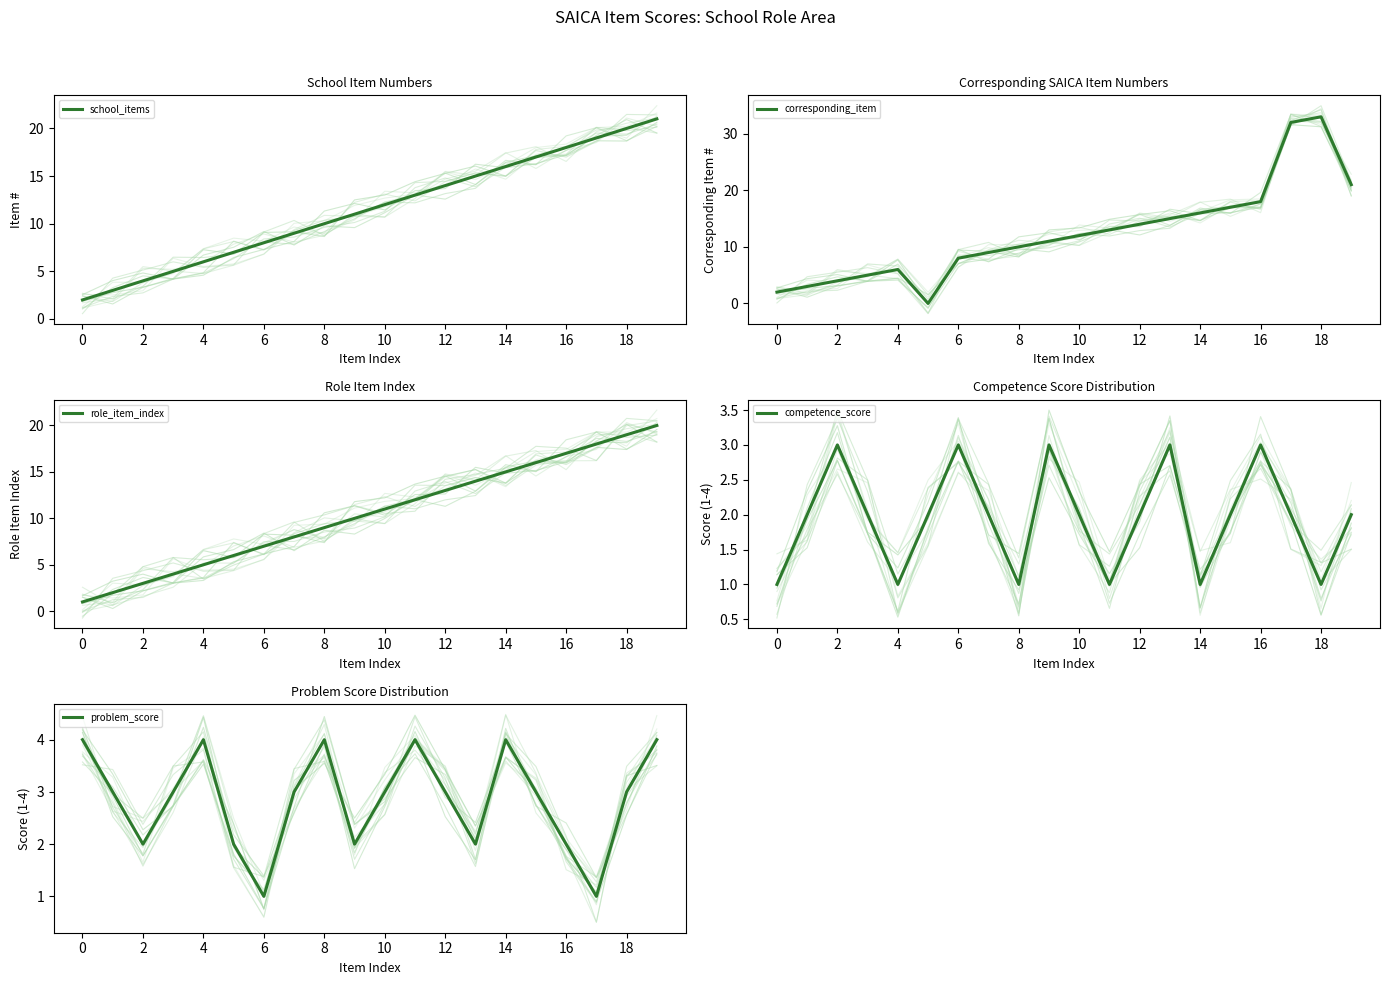

The competence_score series shows 1 at 6. True or false?

False